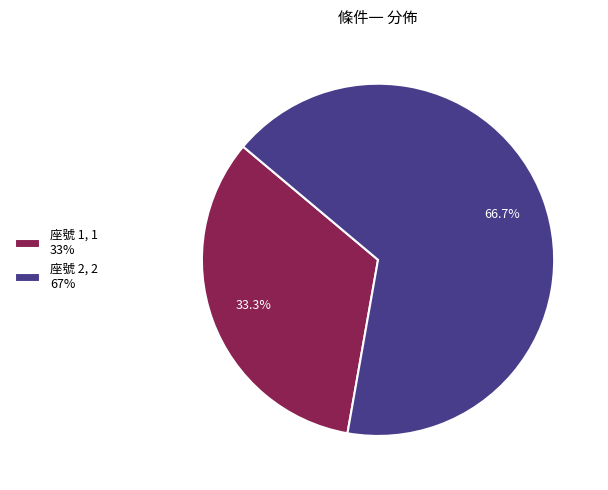

To the nearest percent, what portion does 座號 1 represent?

33%